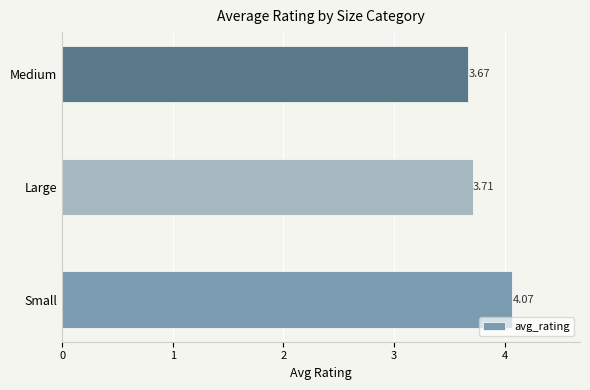

Rank the categories by value from highest to lowest.

Small, Large, Medium